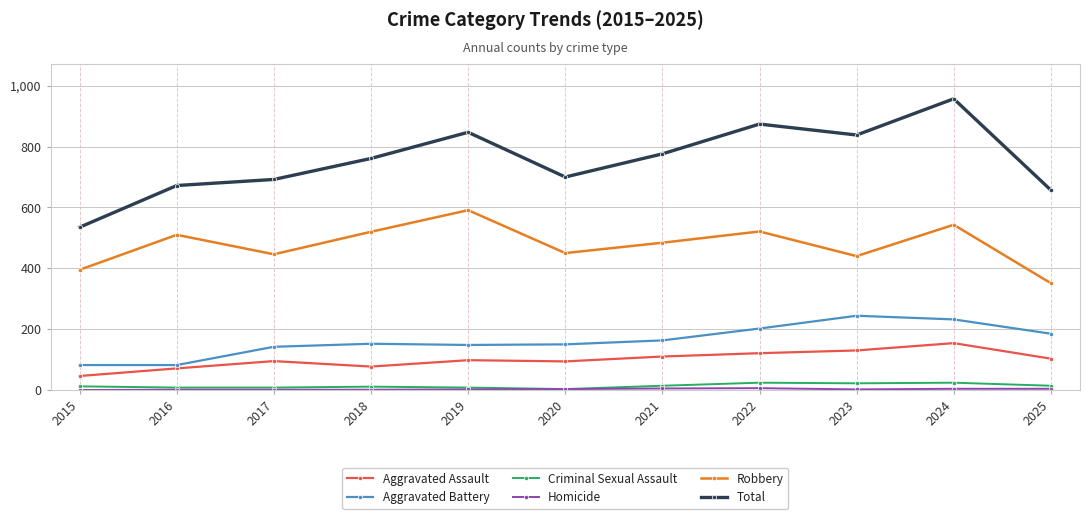

Which series has the widest spread of values?

Total